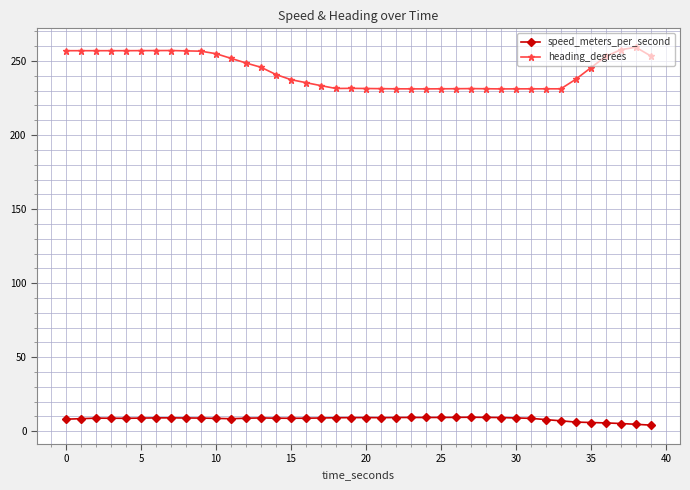

How many data points does each series have?

40